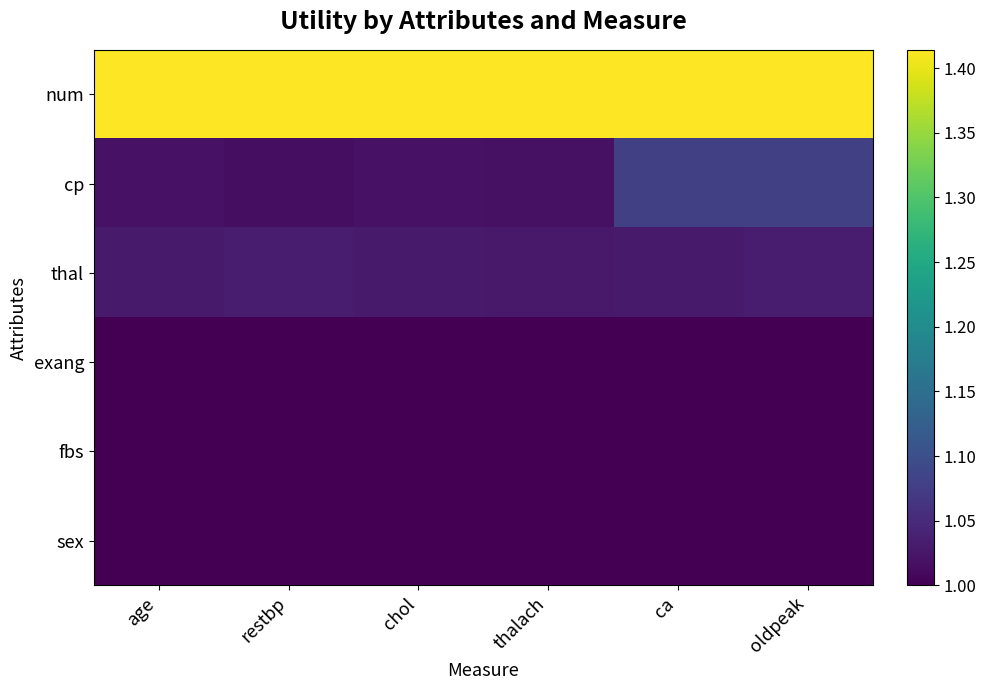

What is the total value across all series at thalach?

6.5